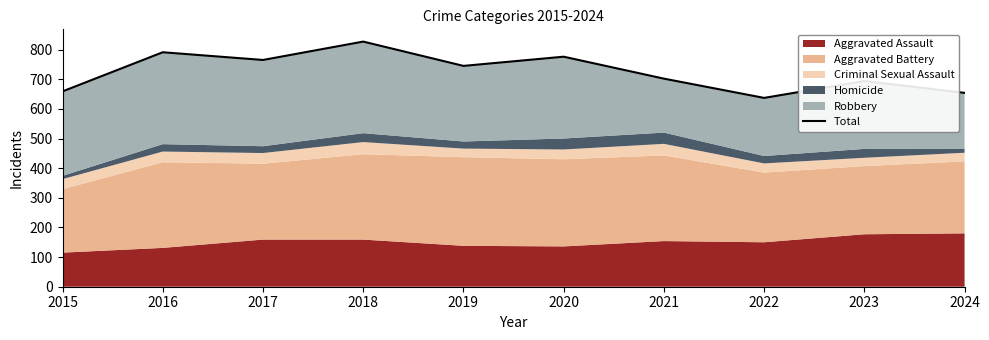

Is it true that the value at 2021 is 702?

True